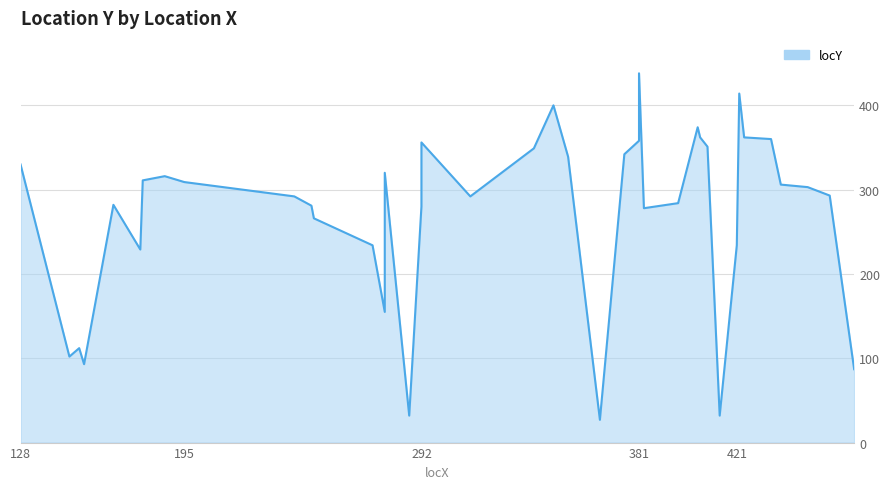

Rank the categories by value from lowest to highest.

365, 287, 414, 469, 154, 148, 152, 277, 177, 272, 421, 248, 383, 292, 247, 166, 397, 240, 312, 459, 450, 439, 195, 178, 187, 277, 128, 352, 375, 338, 409, 292, 381, 435, 406, 424, 405, 346, 422, 381